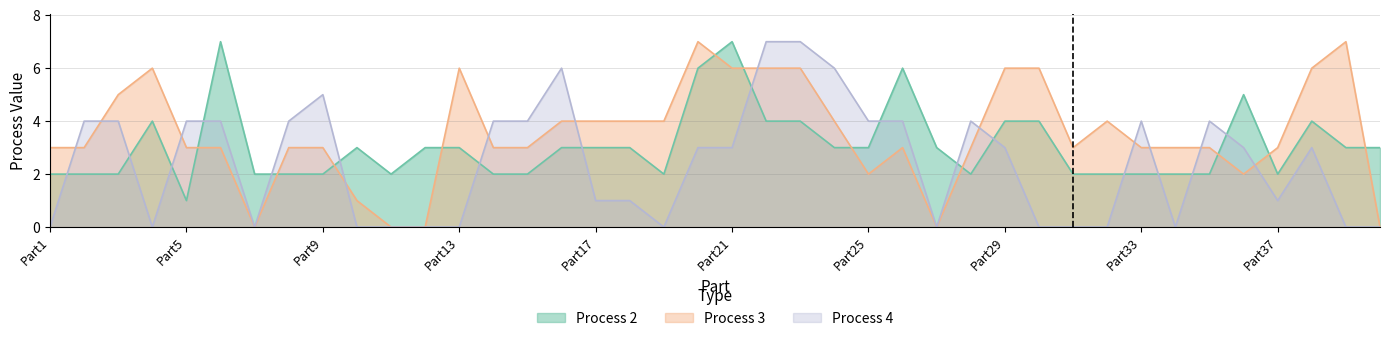

The Process 4 series shows 2 at Part8. True or false?

False